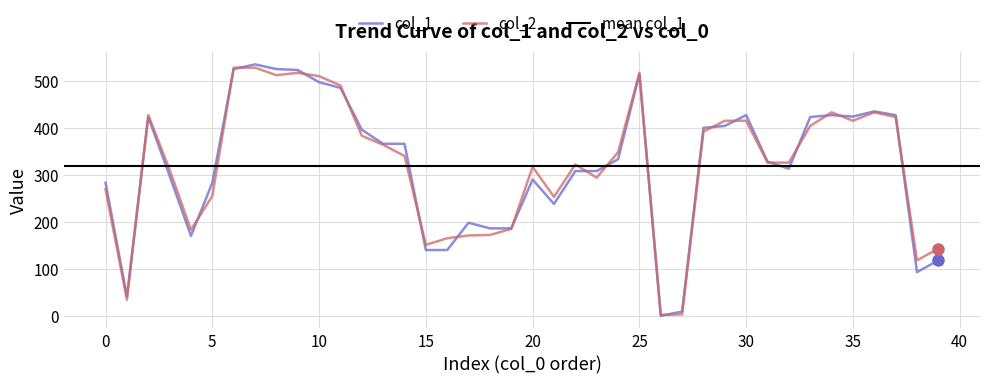

True or false: col_2 has more than 1 points higher than both neighbors.

True